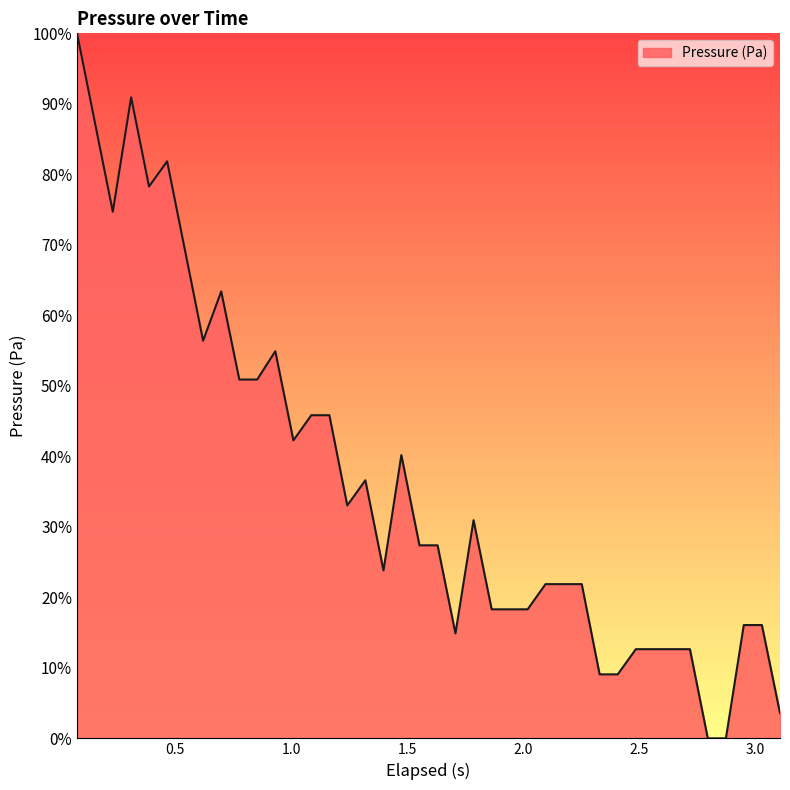

Reading left to right, extract all data points from this chart.

100.0	87.5	74.7	90.9	78.3	81.8	69.0	56.4	63.4	50.9	50.9	54.9	42.3	45.8	45.8	33.0	36.6	23.8	40.2	27.4	27.4	14.9	31.0	18.3	18.3	18.3	21.9	21.9	21.9	9.1	9.1	12.6	12.6	12.6	12.6	0.0	0.0	16.1	16.1	3.6